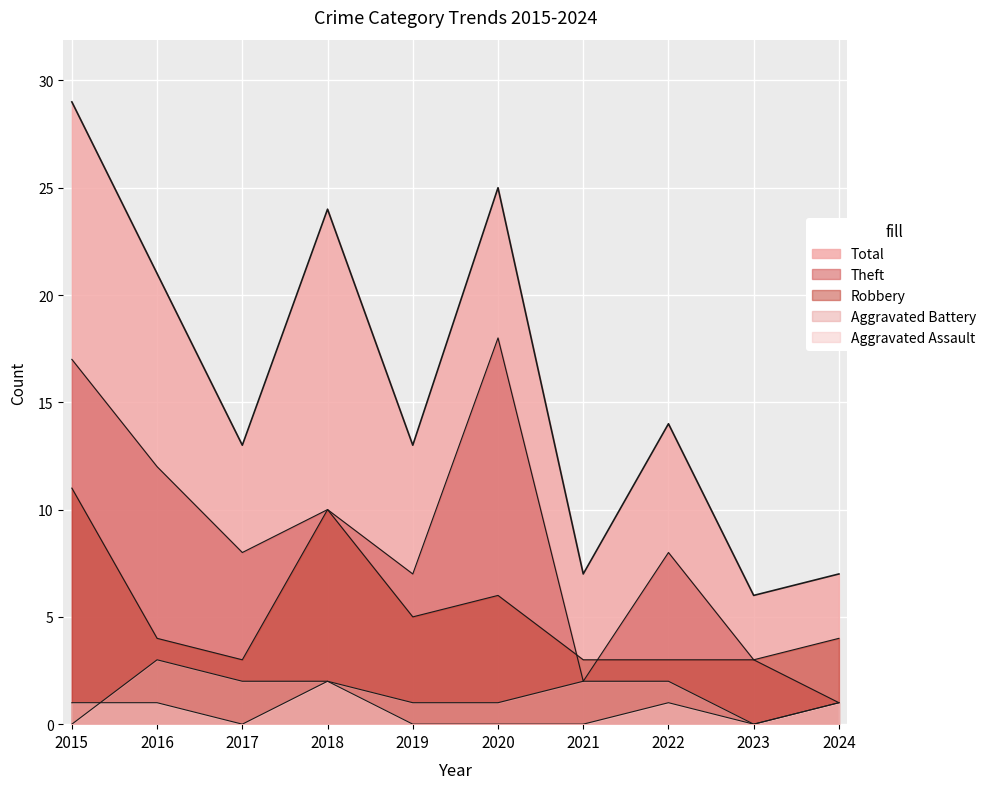

What is the average value of the Total series?

16